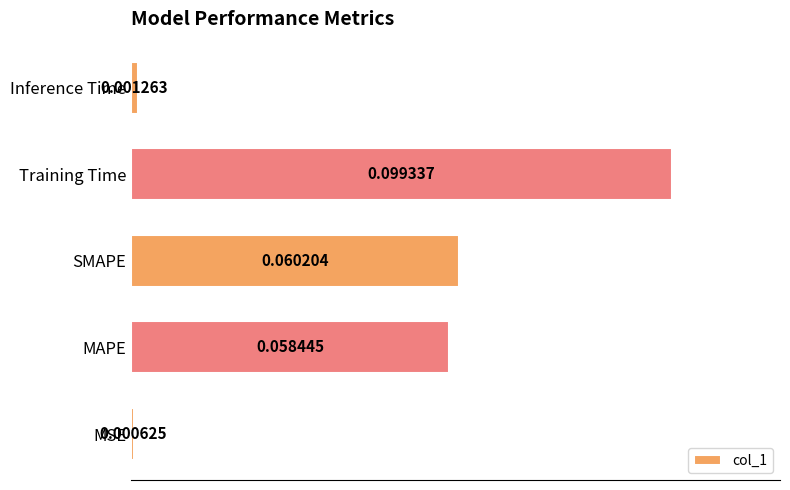

Between SMAPE and MAPE, which is larger?

SMAPE